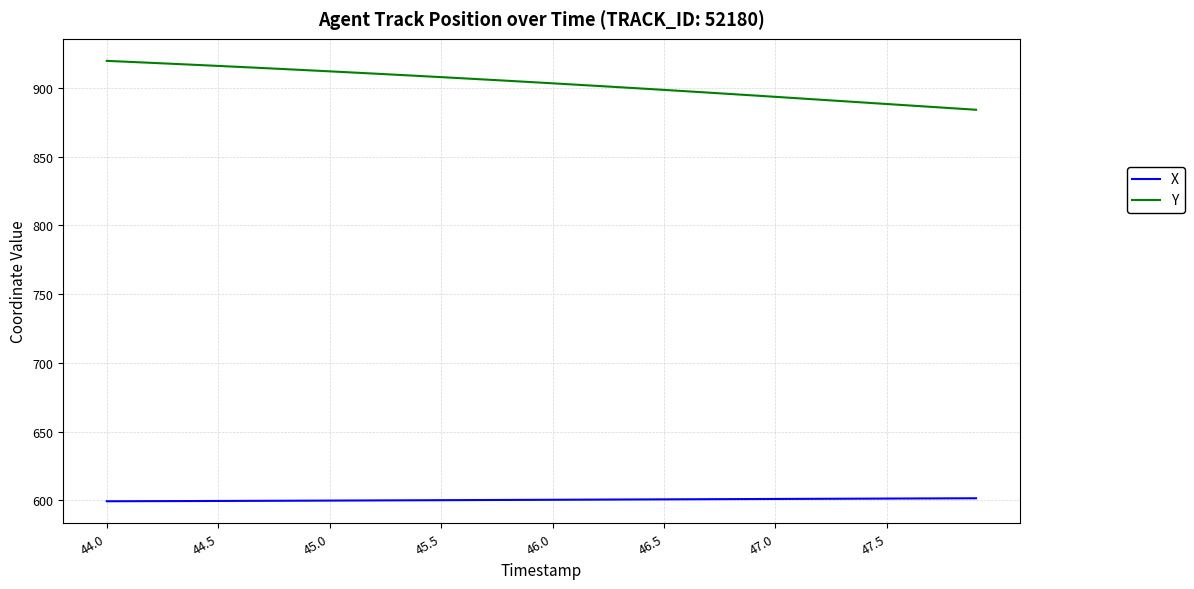

What is the maximum value for X?

601.5